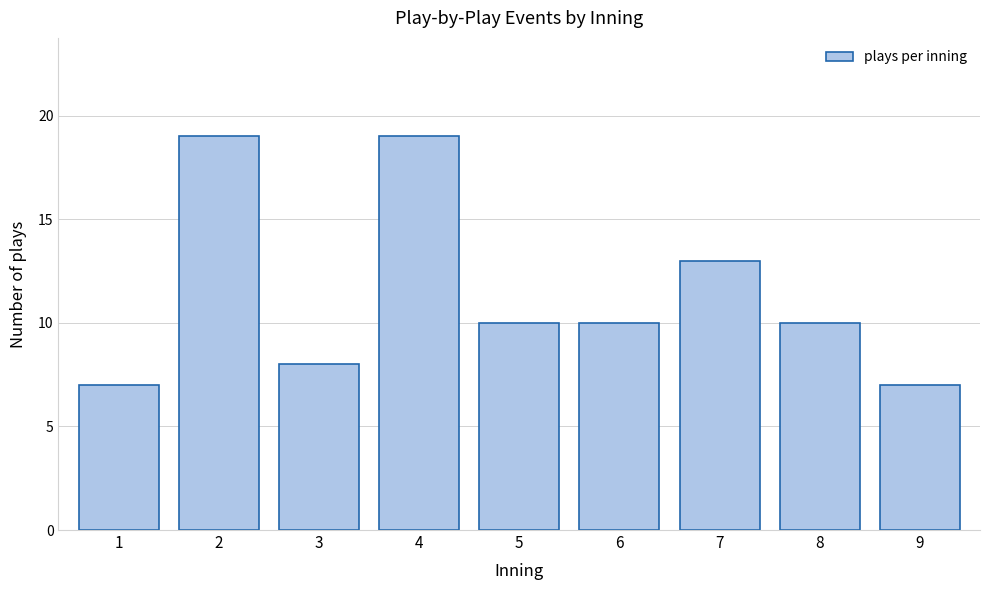

Reading left to right, extract all data points from this chart.

1=7	2=19	3=8	4=19	5=10	6=10	7=13	8=10	9=7